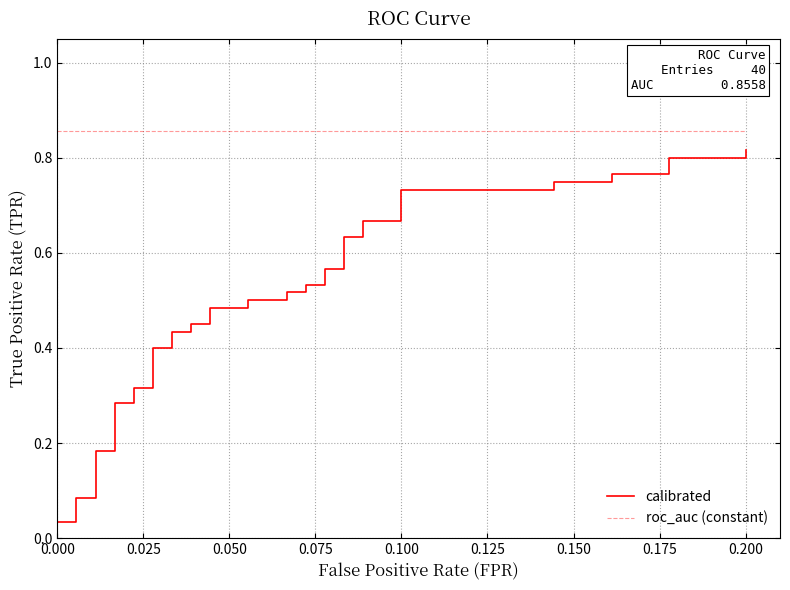

Reading right to left, list all the values displayed in this chart.

calibrated: 0.8	0.8	0.8	0.8	0.8	0.8	0.8	0.7	0.7	0.7	0.7	0.6	0.6	0.6	0.6	0.5	0.5	0.5	0.5	0.5	0.5	0.5	0.5	0.5	0.5	0.4	0.4	0.4	0.4	0.3	0.3	0.3	0.3	0.2	0.2	0.1	0.1	0.0	0.0	0.0
roc_auc (constant): 0.9	0.9	0.9	0.9	0.9	0.9	0.9	0.9	0.9	0.9	0.9	0.9	0.9	0.9	0.9	0.9	0.9	0.9	0.9	0.9	0.9	0.9	0.9	0.9	0.9	0.9	0.9	0.9	0.9	0.9	0.9	0.9	0.9	0.9	0.9	0.9	0.9	0.9	0.9	0.9